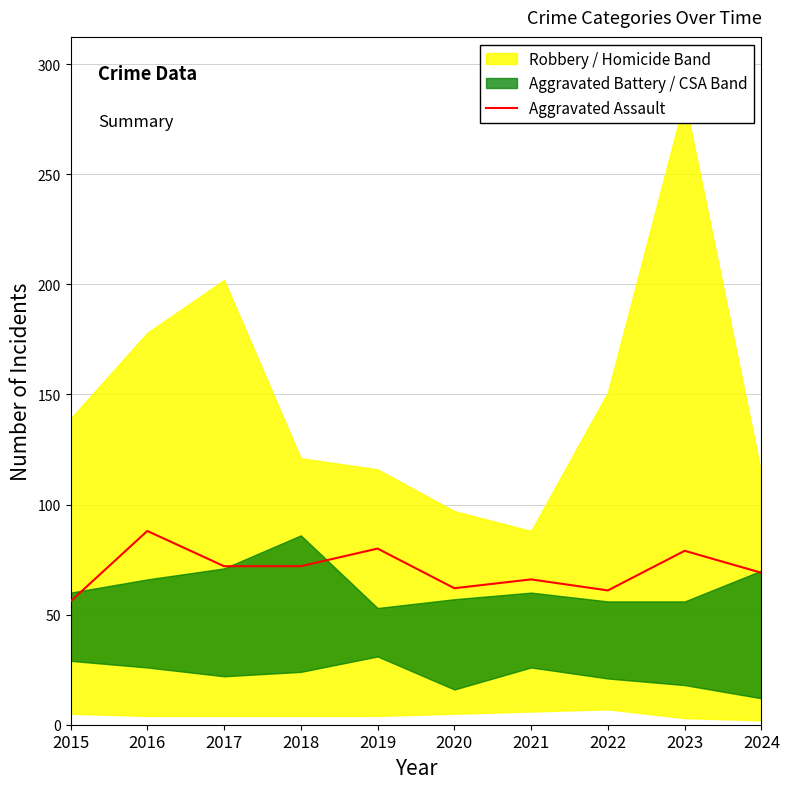

What is the average value?

70